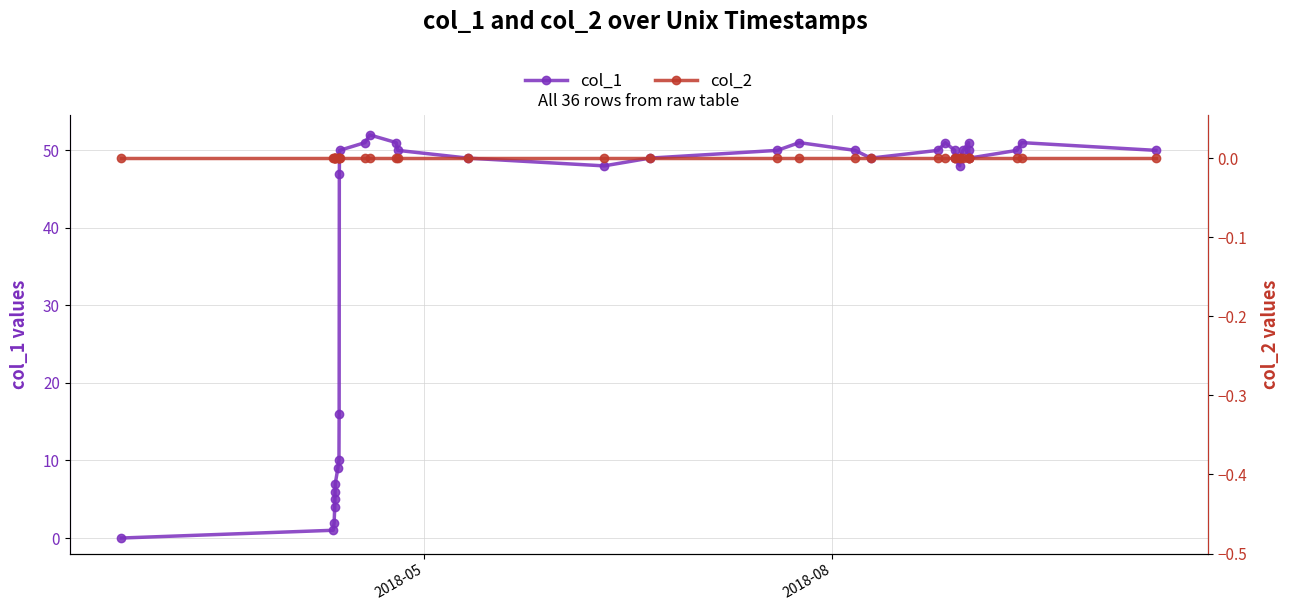

Is this an area chart (filled region under the line)?

No